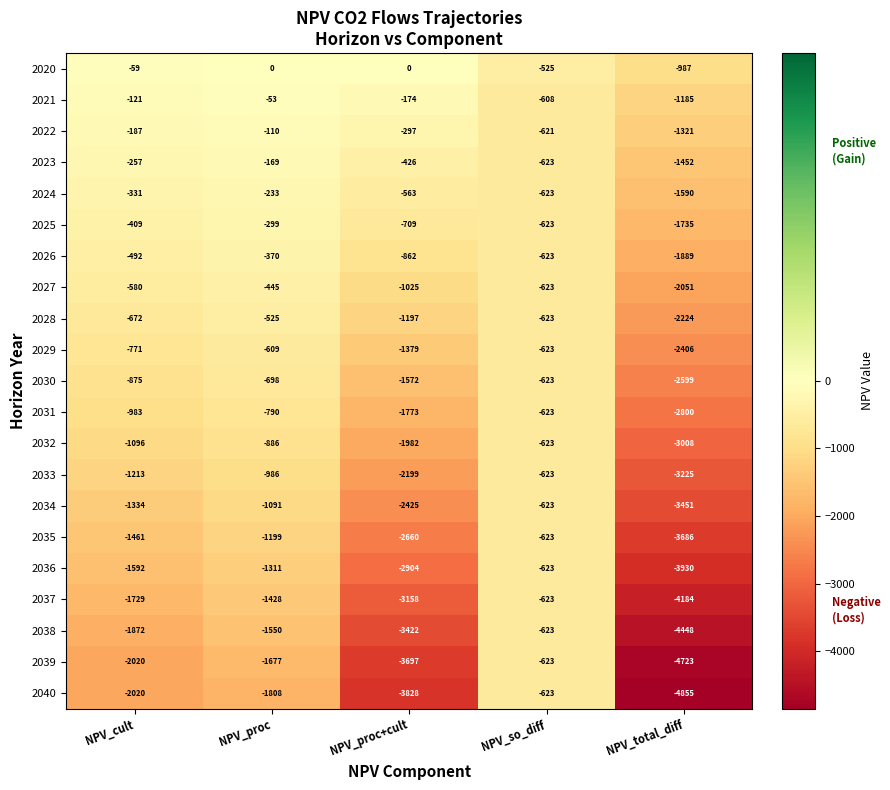

What is the difference between the highest and lowest values at NPV_total_diff?

3868